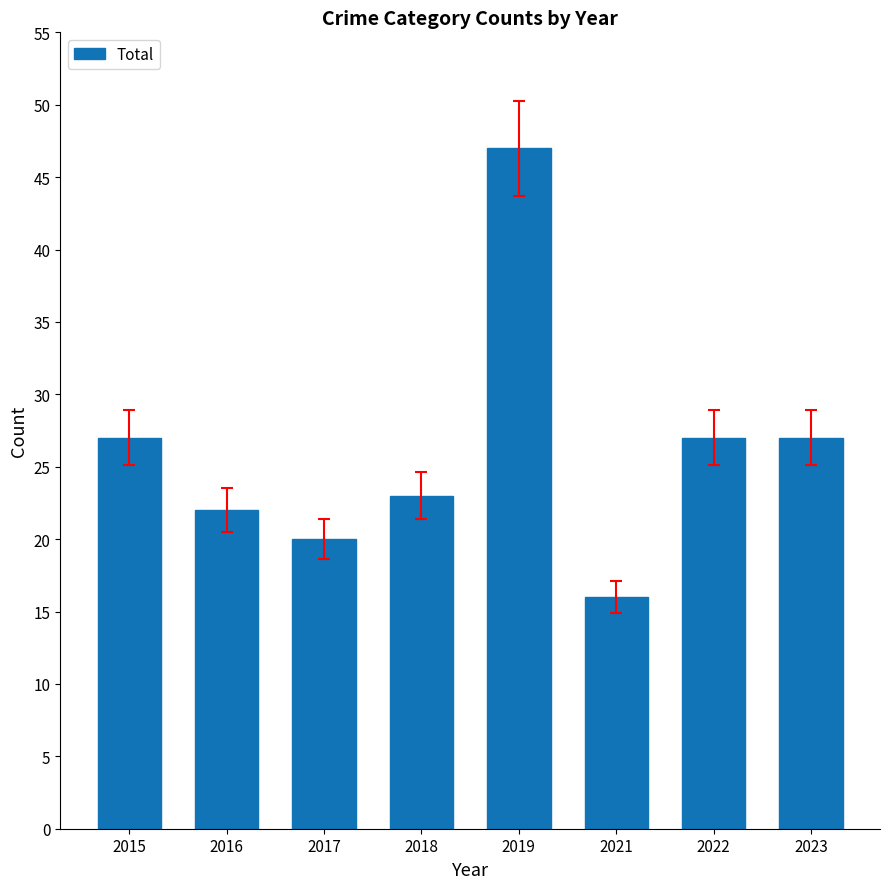

True or false: the data shows 70 at 2019.

False